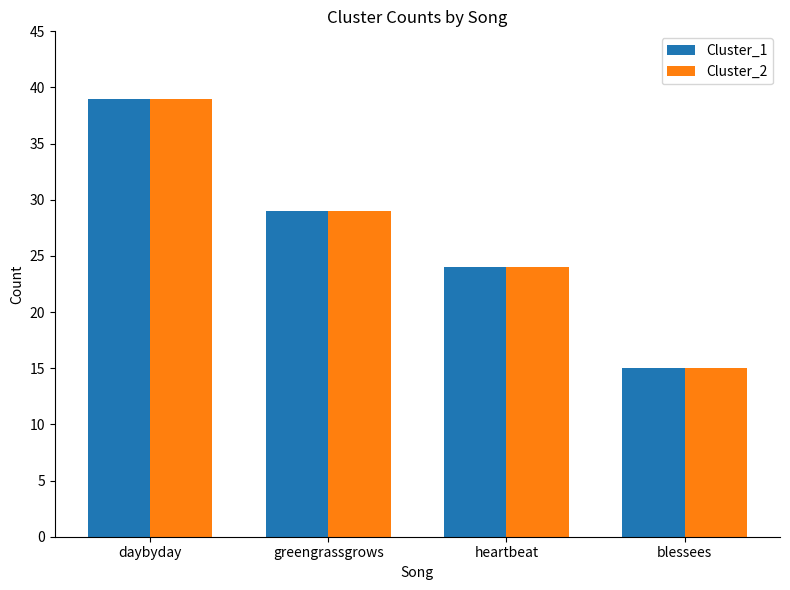

Is it true that Cluster_1 equals 15 at blessees?

True